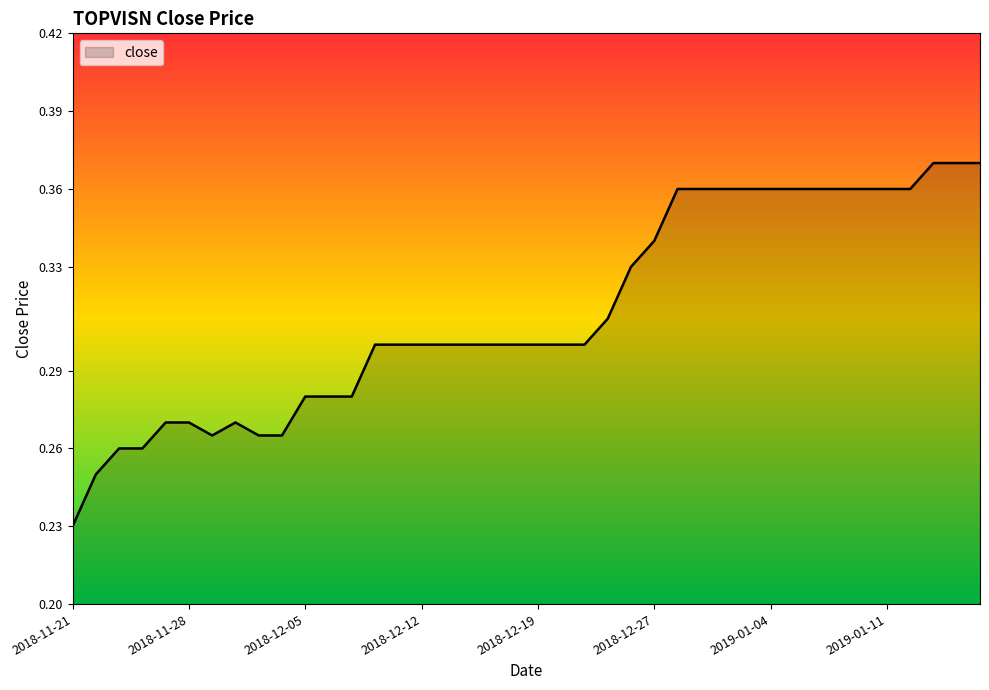

How many lines are shown in the chart?

1